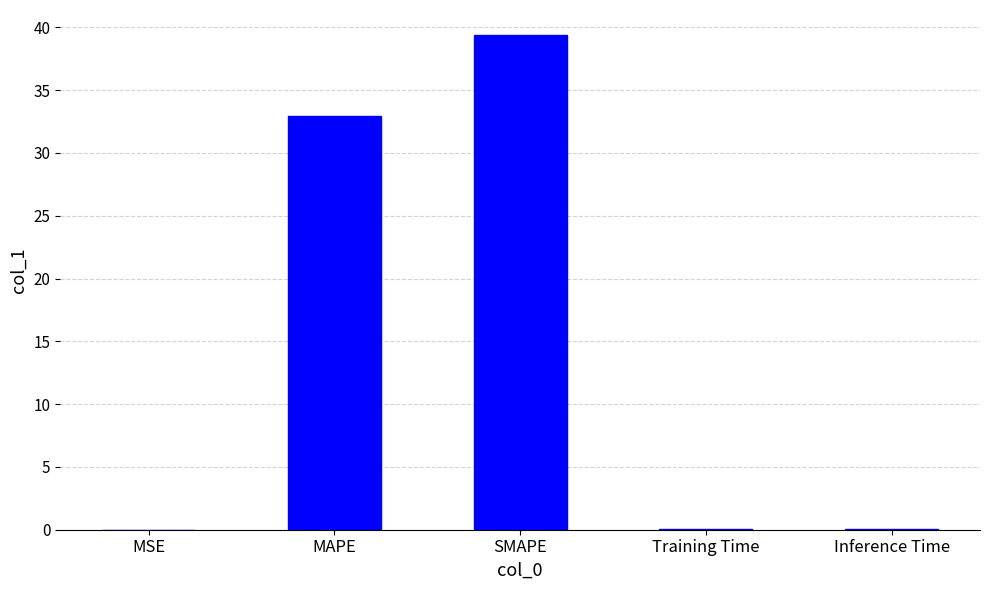

What is the change in value from SMAPE to Inference Time?

-39.4